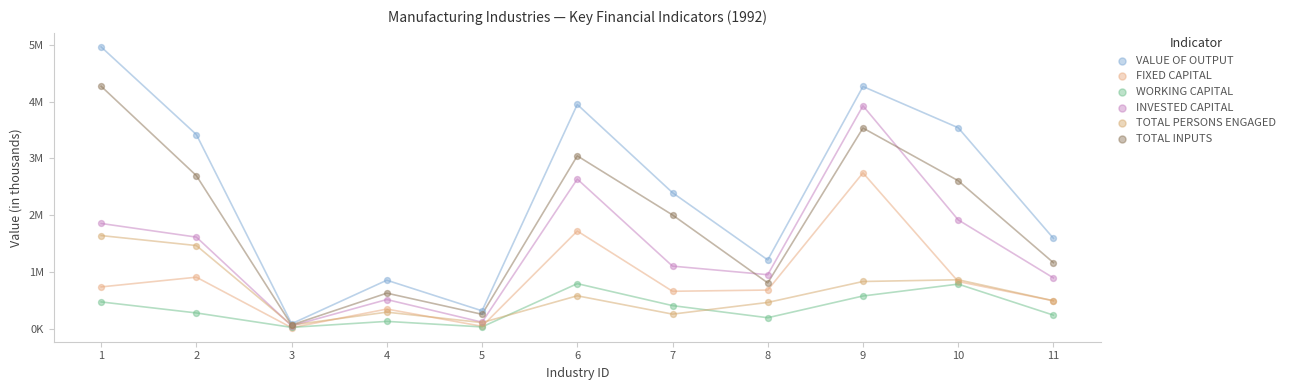

What are all the series names shown in the legend?

VALUE OF OUTPUT, FIXED CAPITAL, WORKING CAPITAL, INVESTED CAPITAL, TOTAL PERSONS ENGAGED, TOTAL INPUTS